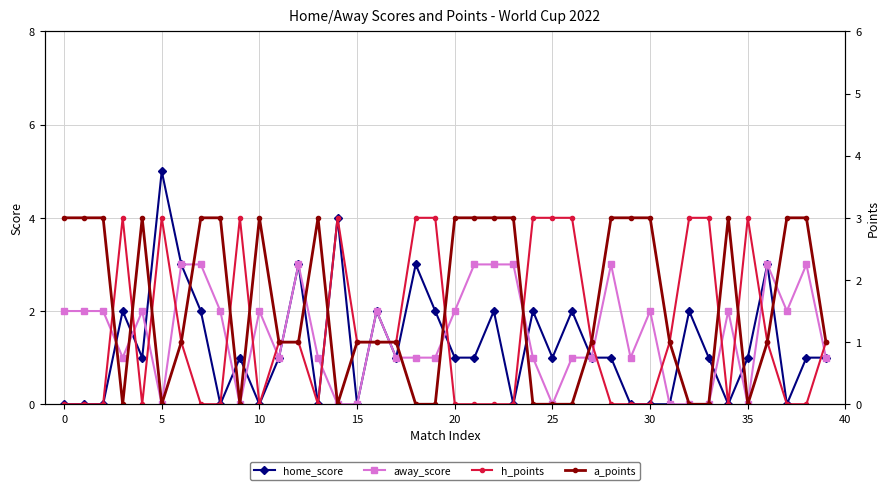

True or false: away_score has more than 0 points higher than both neighbors.

True